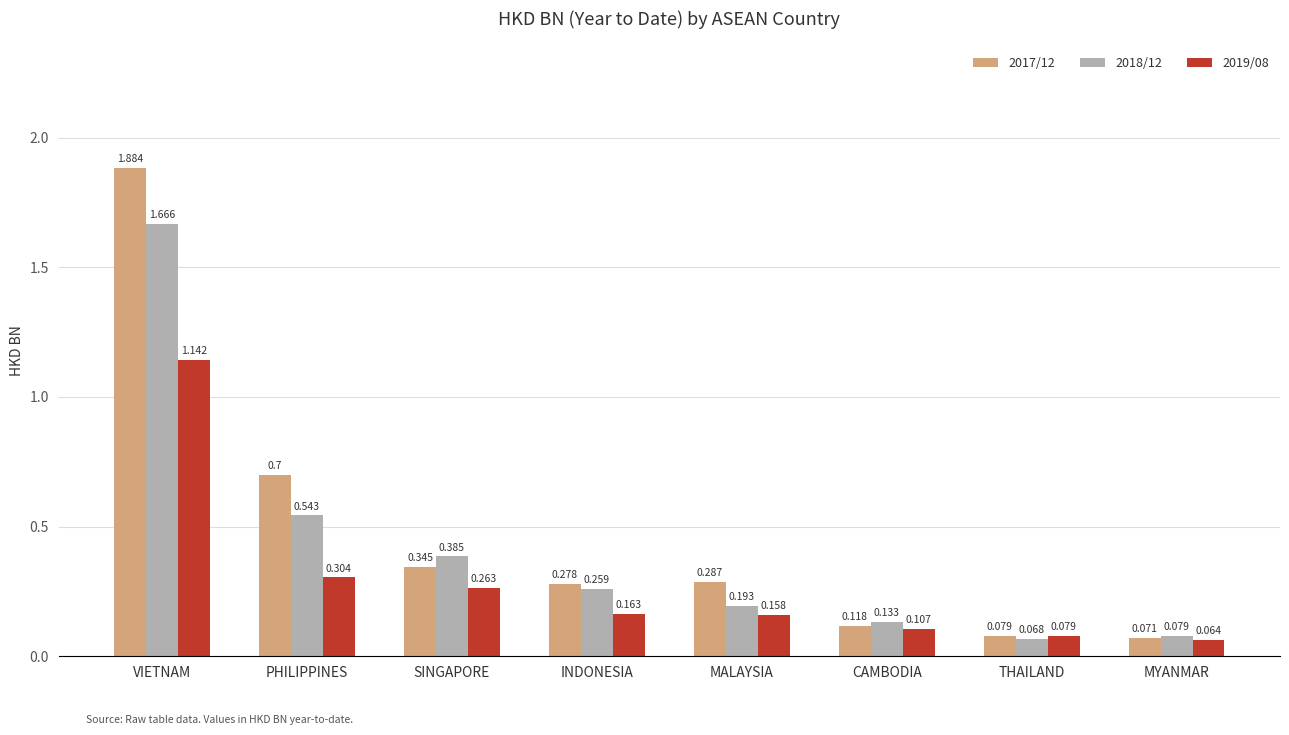

Is the value of 2018/12 at MALAYSIA greater than the value of 2019/08 at MALAYSIA?

Yes